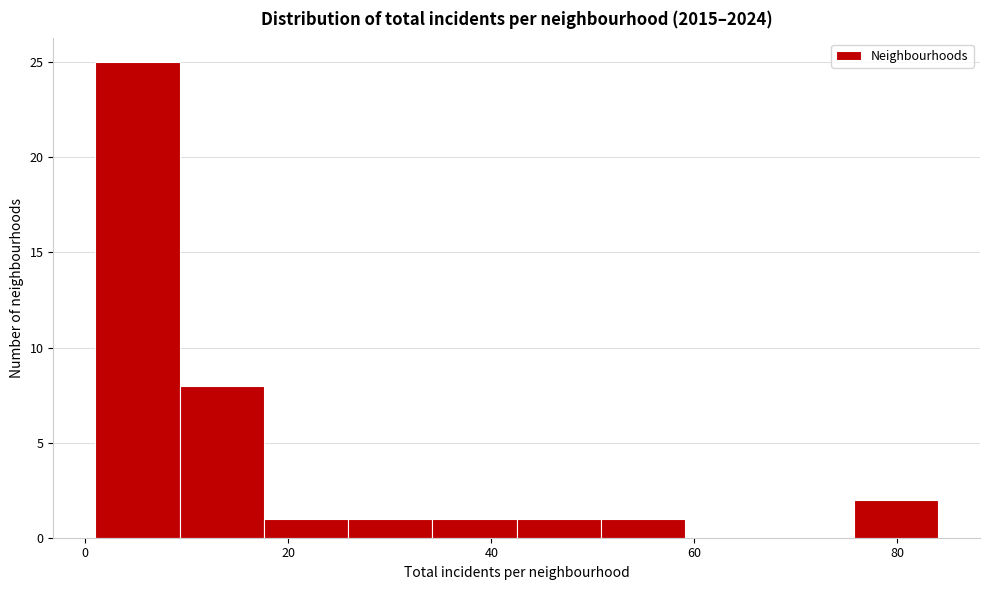

Reading left to right, transcribe this chart: for each bar, give the range it covers on the x-axis and its height. Neither the bar edges nor the heights are printed on the chart, so give them approximately, as read against the axes.

2 to 10: 25
10 to 18: 8
18 to 26: 1
26 to 34: 1
34 to 42: 1
42 to 50: 1
50 to 60: 1
60 to 68: 0
68 to 76: 0
76 to 84: 2